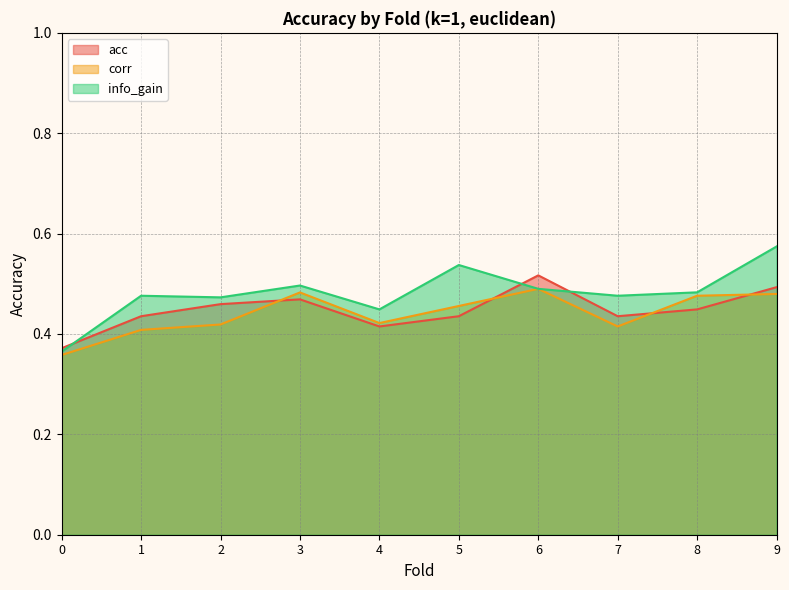

List the series in order of their overall mean, highest first.

info_gain, acc, corr